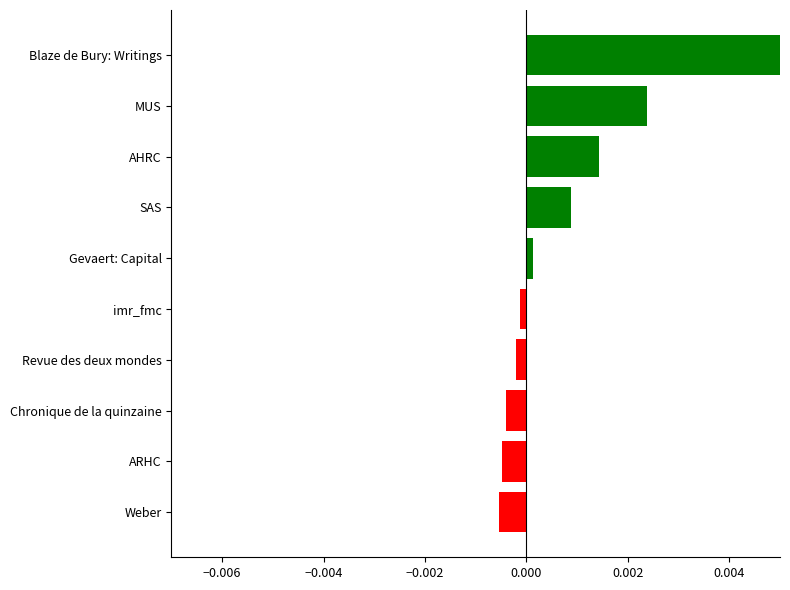

Are the bars grouped side by side (vs. stacked)?

No